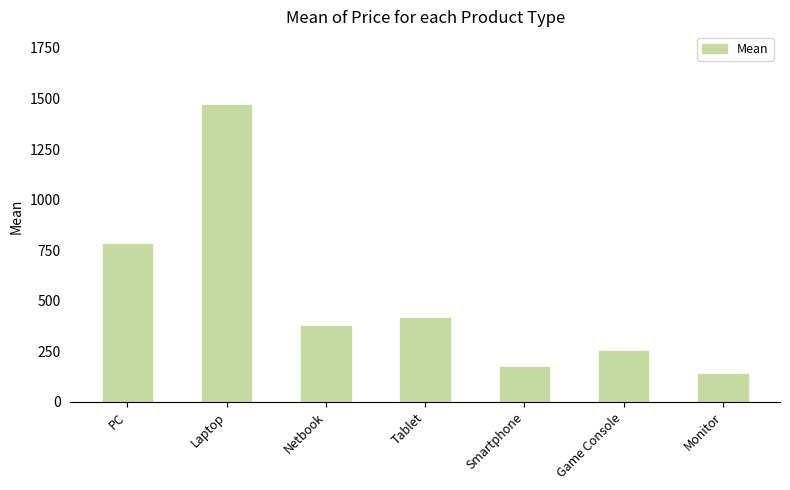

Rank the categories by value from lowest to highest.

Monitor, Smartphone, Game Console, Netbook, Tablet, PC, Laptop